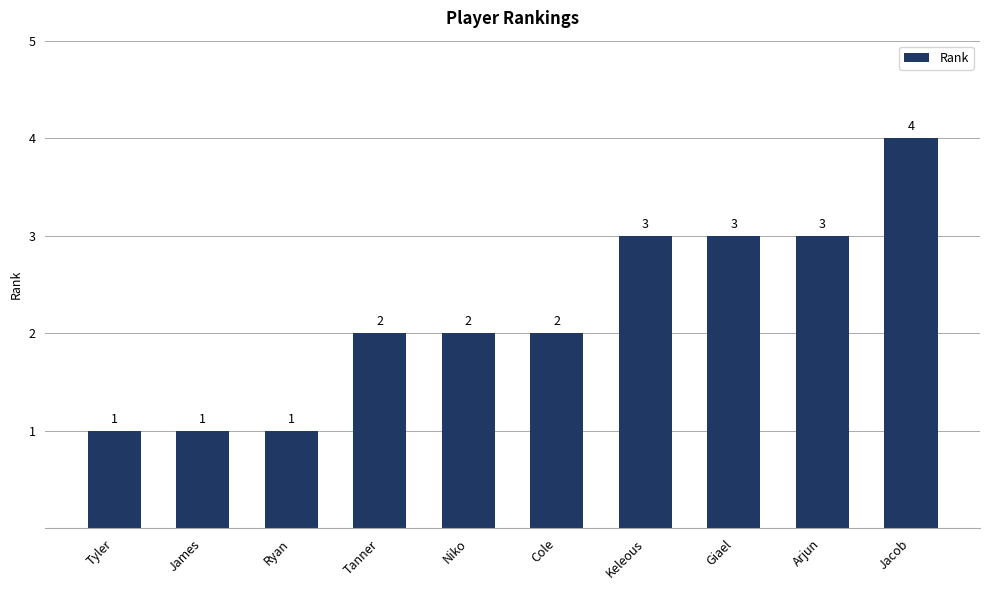

What is the change in value from Cole to Keleous?

+1